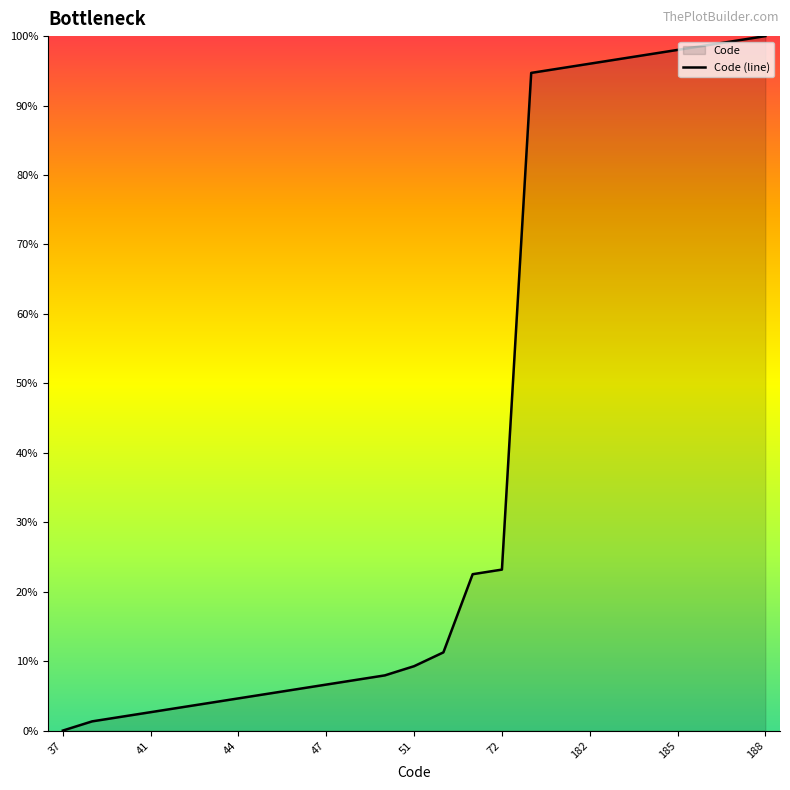

The chart shows a value of 96.7 at 183. True or false?

True